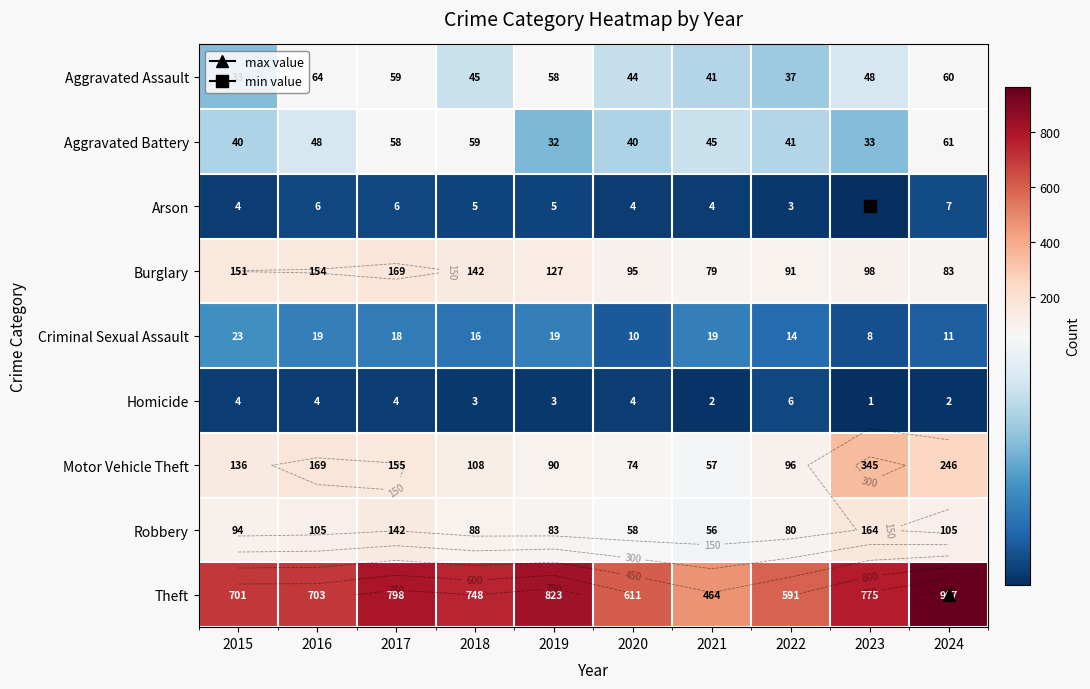

True or false: Aggravated Battery has a value of 32 at 2019.

True